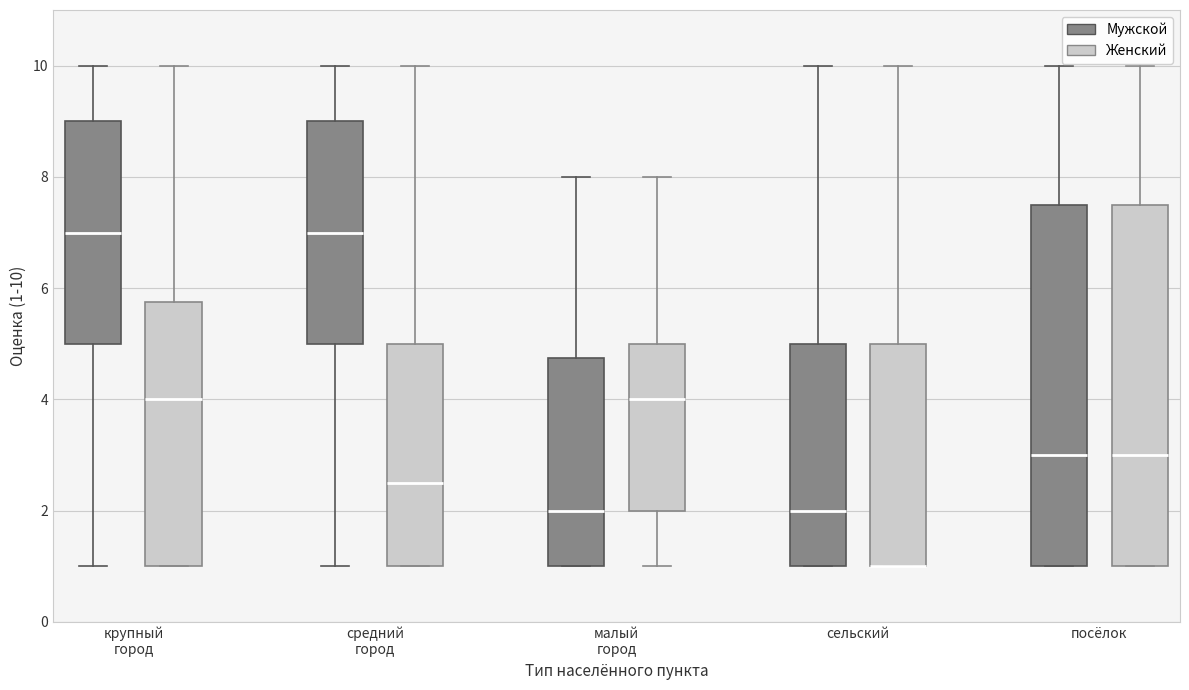

Reading left to right, read every box against the y-axis: the position of its median line, the range the box covers, and the ends of its whiskers. The values are not printed on the chart, so give them approximately, as read against the axis.

крупный город (Мужской): median 7.0, box 5.0 to 9.0, whiskers 1.0 to 10.0
крупный город (Женский): median 4.0, box 1.0 to 5.8, whiskers 1.0 to 10.0
средний город (Мужской): median 7.0, box 5.0 to 9.0, whiskers 1.0 to 10.0
средний город (Женский): median 2.6, box 1.0 to 5.0, whiskers 1.0 to 10.0
малый город (Мужской): median 2.0, box 1.0 to 4.8, whiskers 1.0 to 8.0
малый город (Женский): median 4.0, box 2.0 to 5.0, whiskers 1.0 to 8.0
сельский (Мужской): median 2.0, box 1.0 to 5.0, whiskers 1.0 to 10.0
сельский (Женский): median 1.0 (drawn on the box's lower edge), box 1.0 to 5.0, whiskers 1.0 to 10.0
посёлок (Мужской): median 3.0, box 1.0 to 7.6, whiskers 1.0 to 10.0
посёлок (Женский): median 3.0, box 1.0 to 7.6, whiskers 1.0 to 10.0